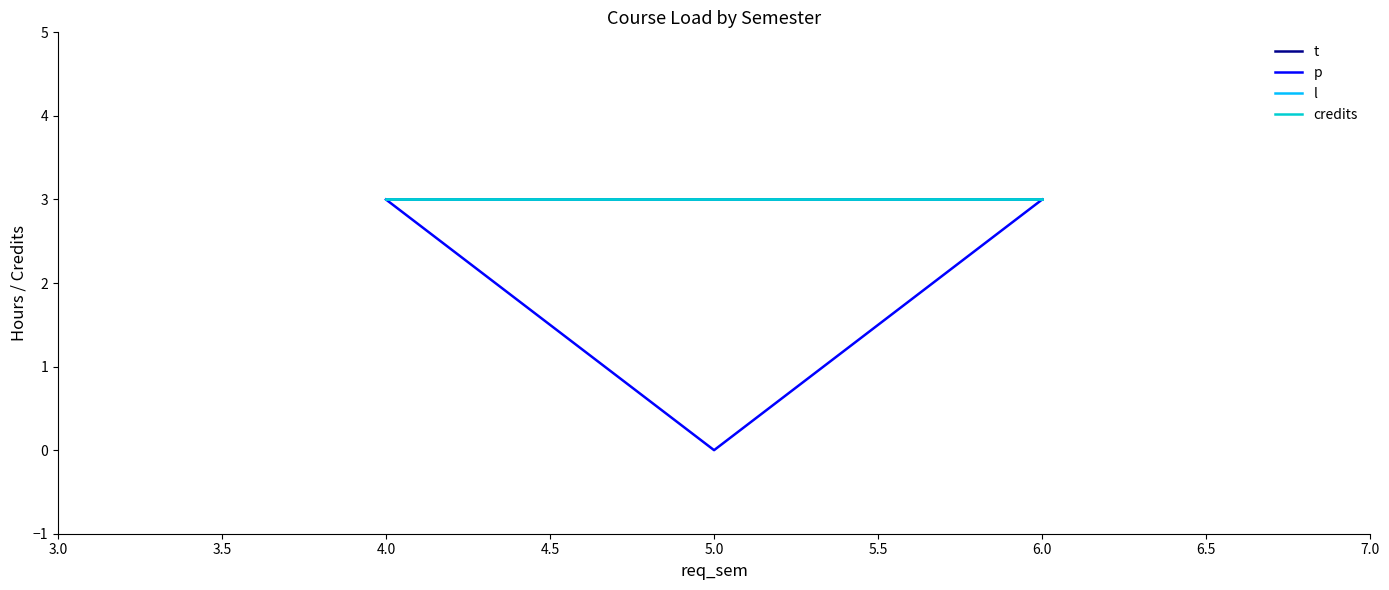

Does the chart have visible grid lines?

No